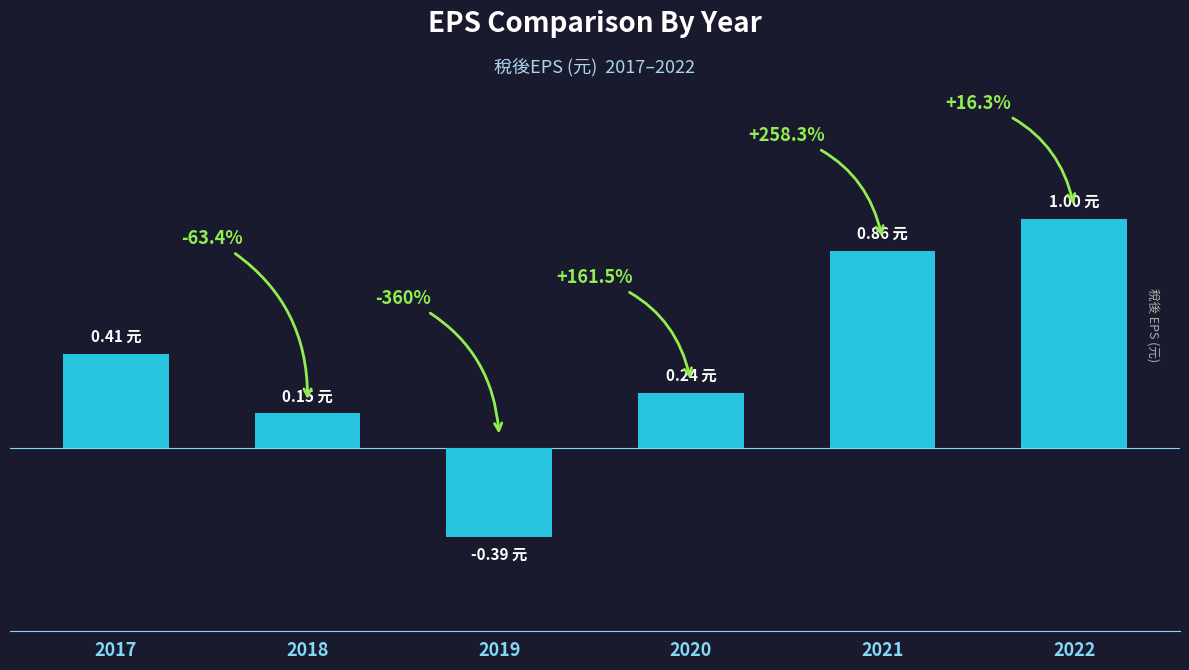

Reading left to right, extract all data points from this chart.

2017=0.4	2018=0.1	2019=-0.4	2020=0.2	2021=0.9	2022=1.0